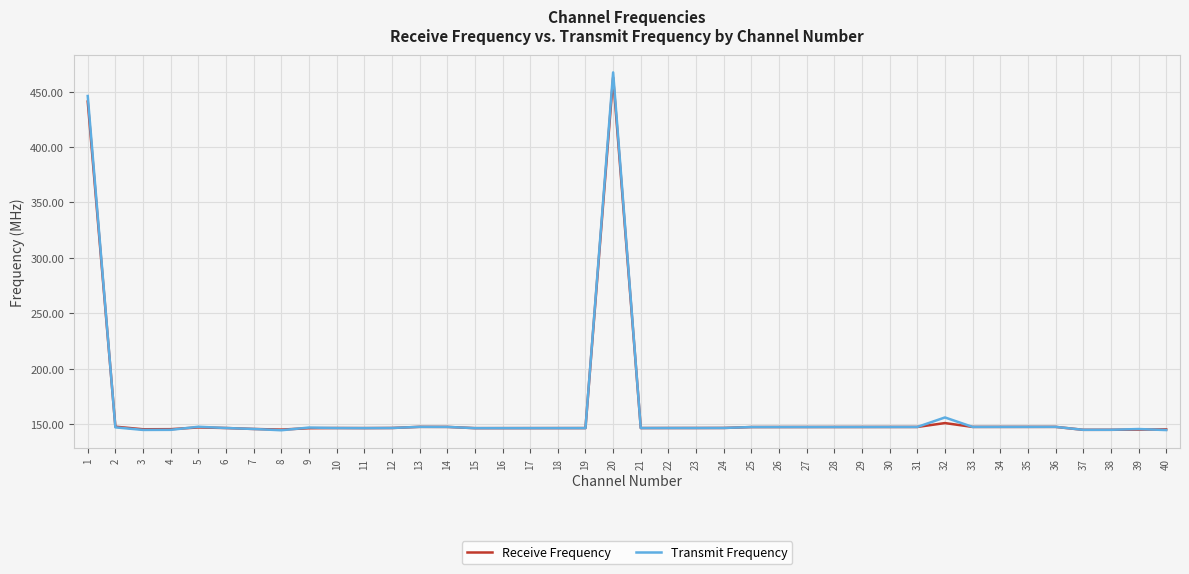

What is the total value across all series at 11?

292.9